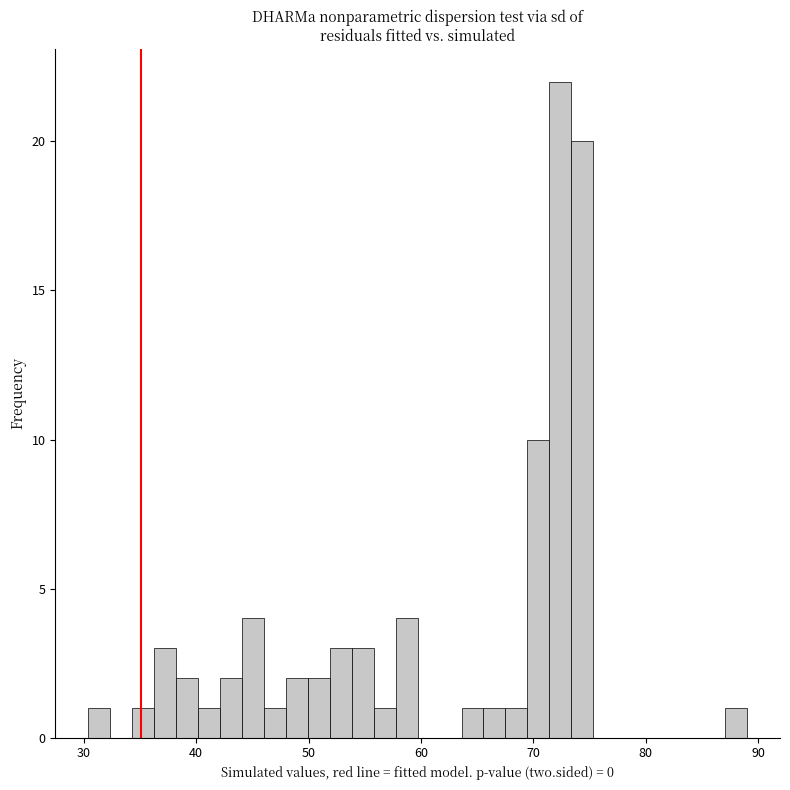

Around what value on the x-axis is the tallest bar? Give the approximate position of its centre, as read against the axis.

72